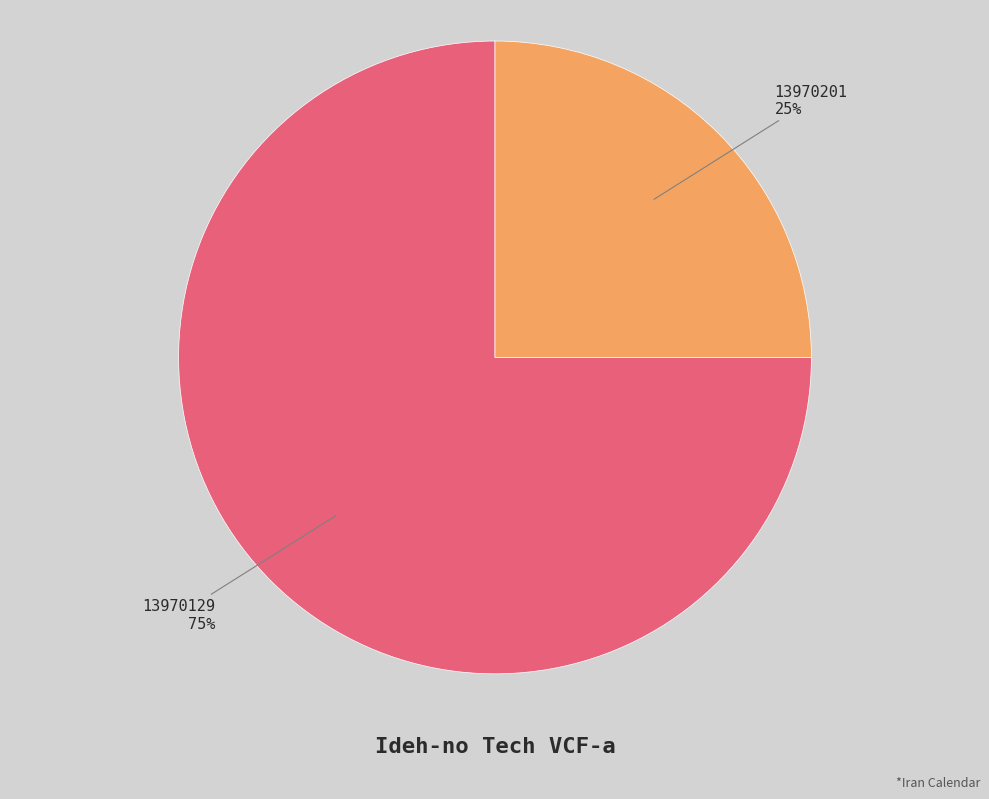

How many slices are in this pie chart?

2